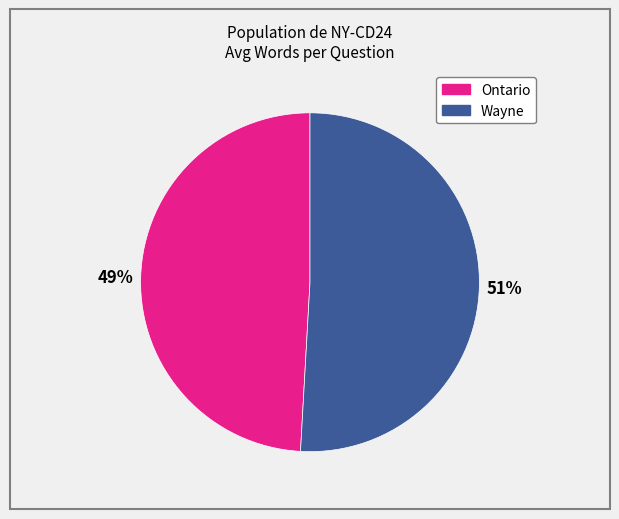

Is there a majority slice in this chart?

Yes